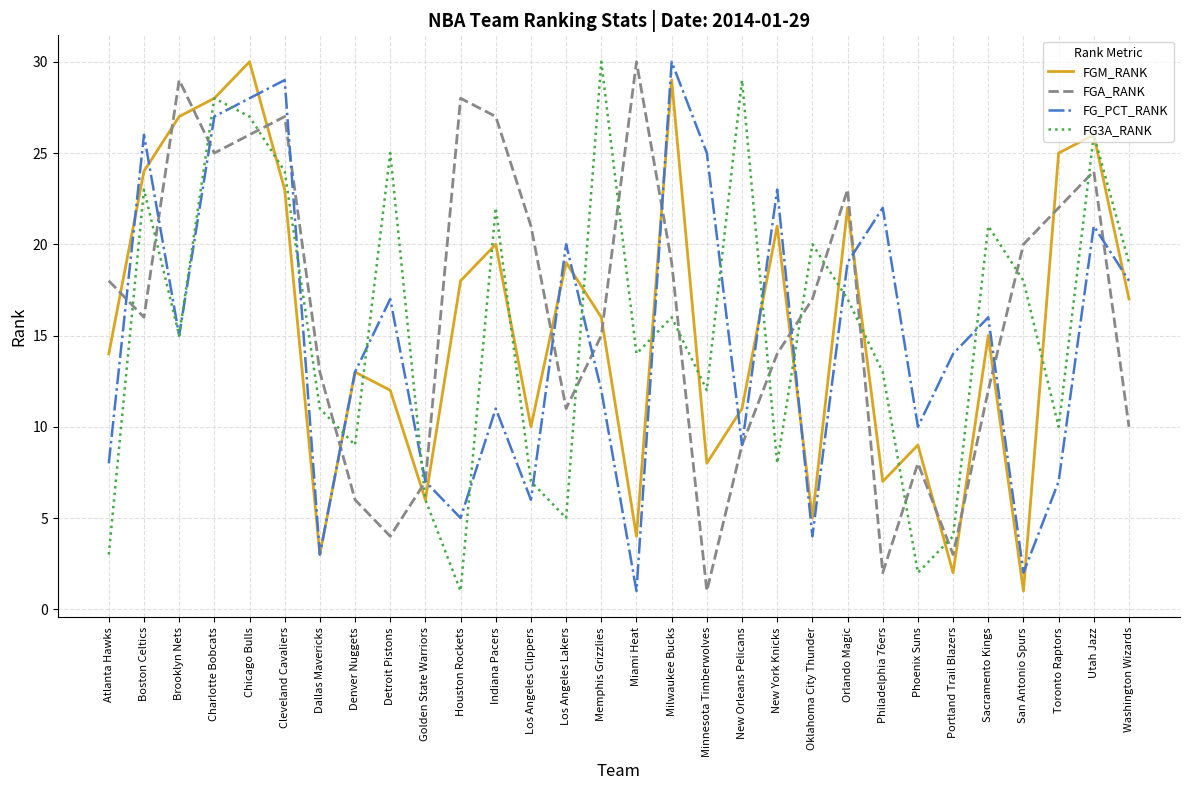

Which series changed the most between Dallas Mavericks and New York Knicks?

FG_PCT_RANK